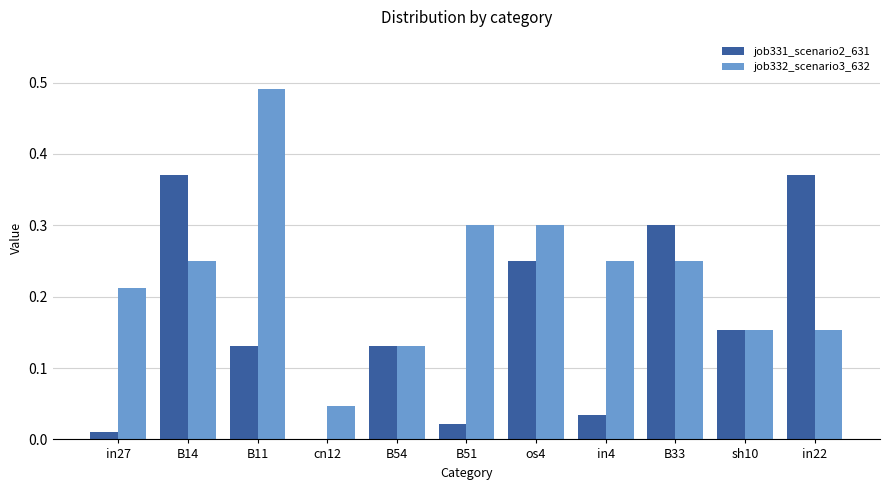

How many groups of bars are there?

11